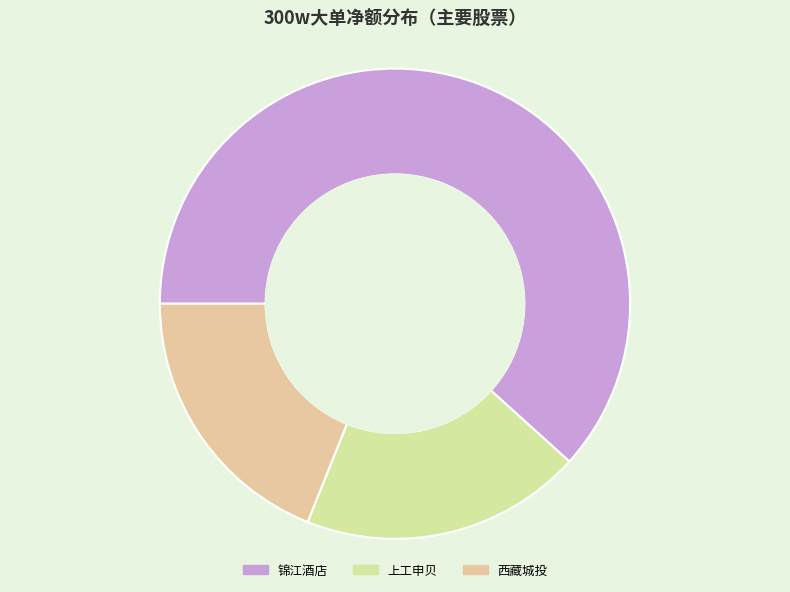

Does any single category account for the majority?

Yes